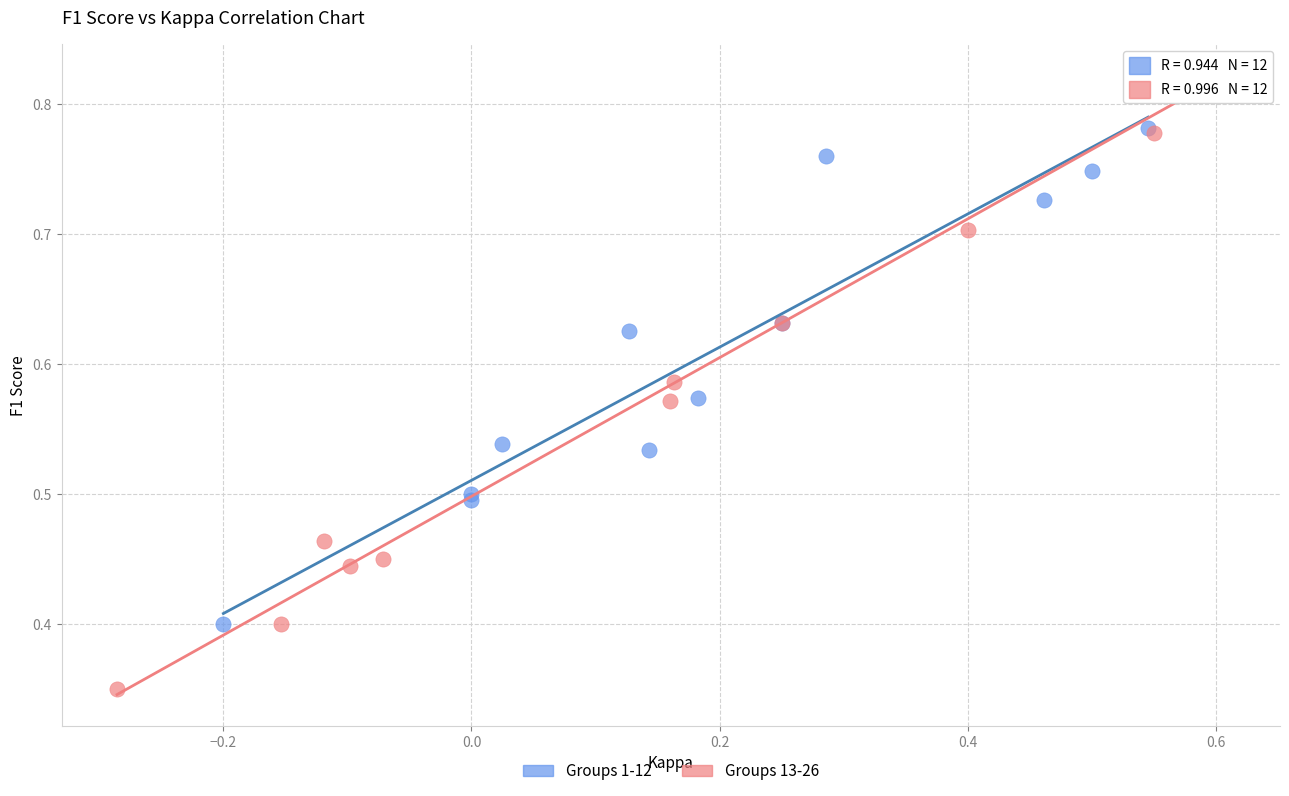

Which series has the widest spread of Y values?

Groups 13-26